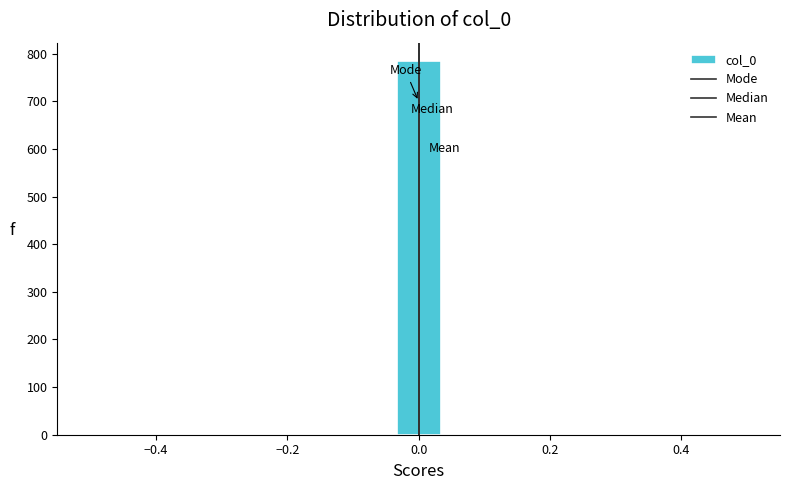

Around what value on the x-axis is the tallest bar? Give the approximate position of its centre, as read against the axis.

0.00